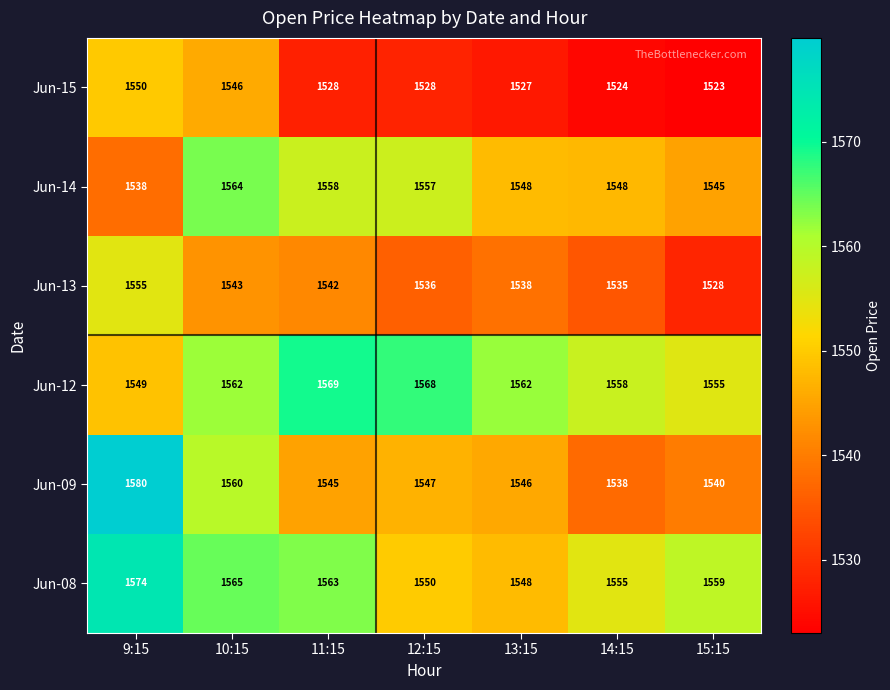

What is the difference between the Jun-09 values at 14:15 and 12:15?

9